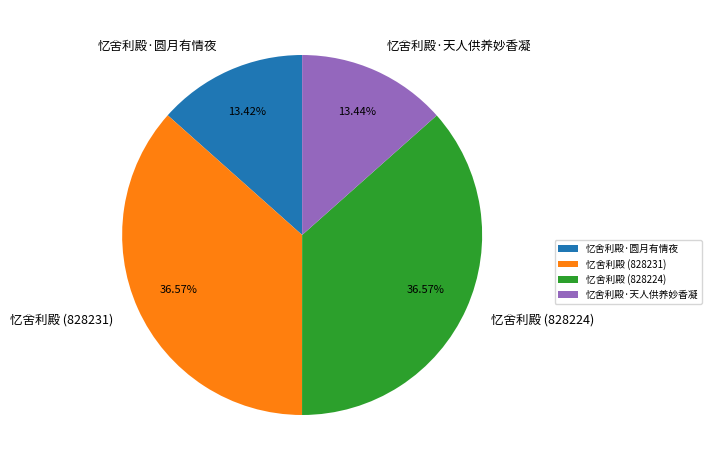

What percentage is the 忆舍利殿 (828231) slice, to the nearest percent?

37%